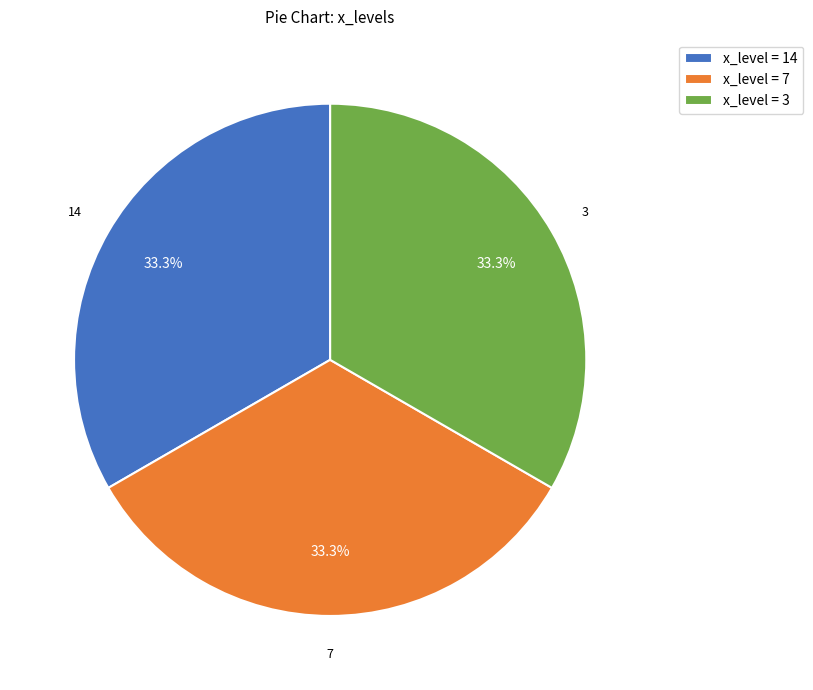

Approximately how many times larger is the value at x_level = 7 compared to x_level = 14?

1.0